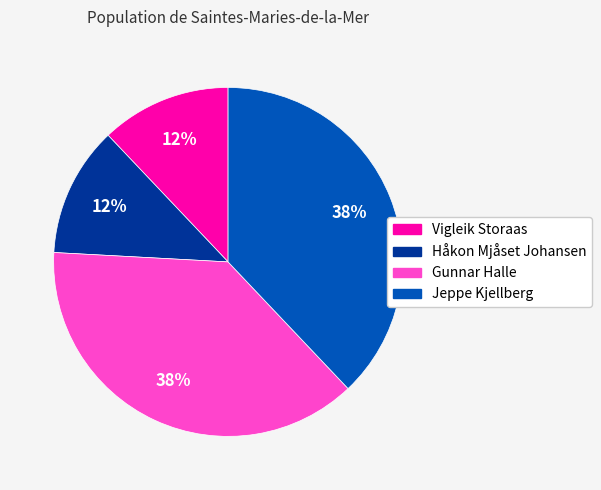

To the nearest percent, what percentage of the pie is Håkon Mjåset Johansen?

12%